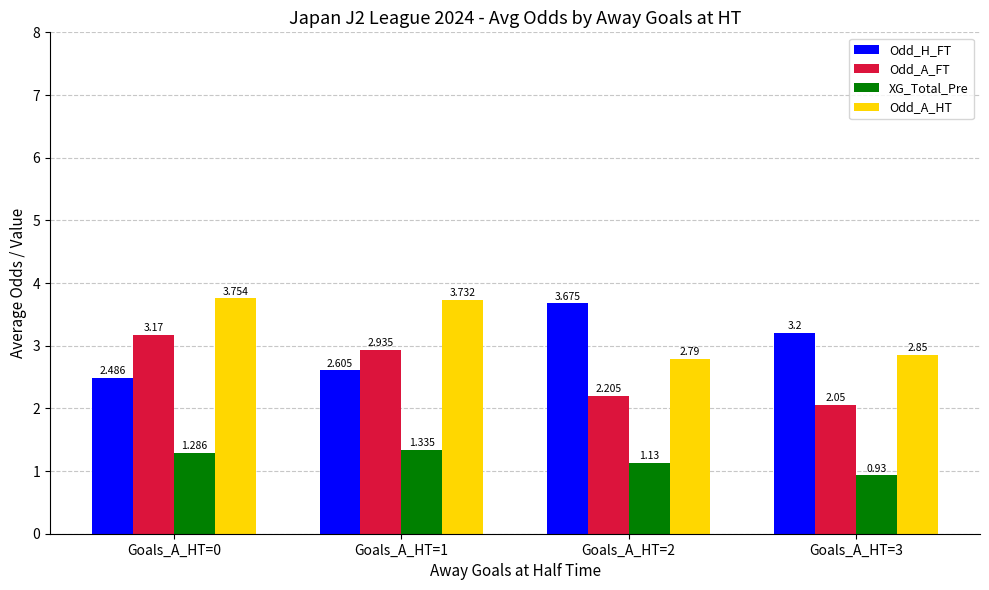

True or false: Odd_H_FT has a value of 2.6 at Goals_A_HT=1.

True